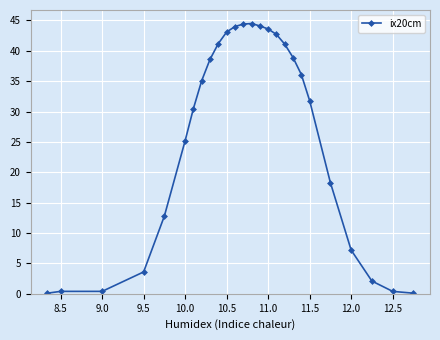

What is the minimum value shown in the chart?

0.1